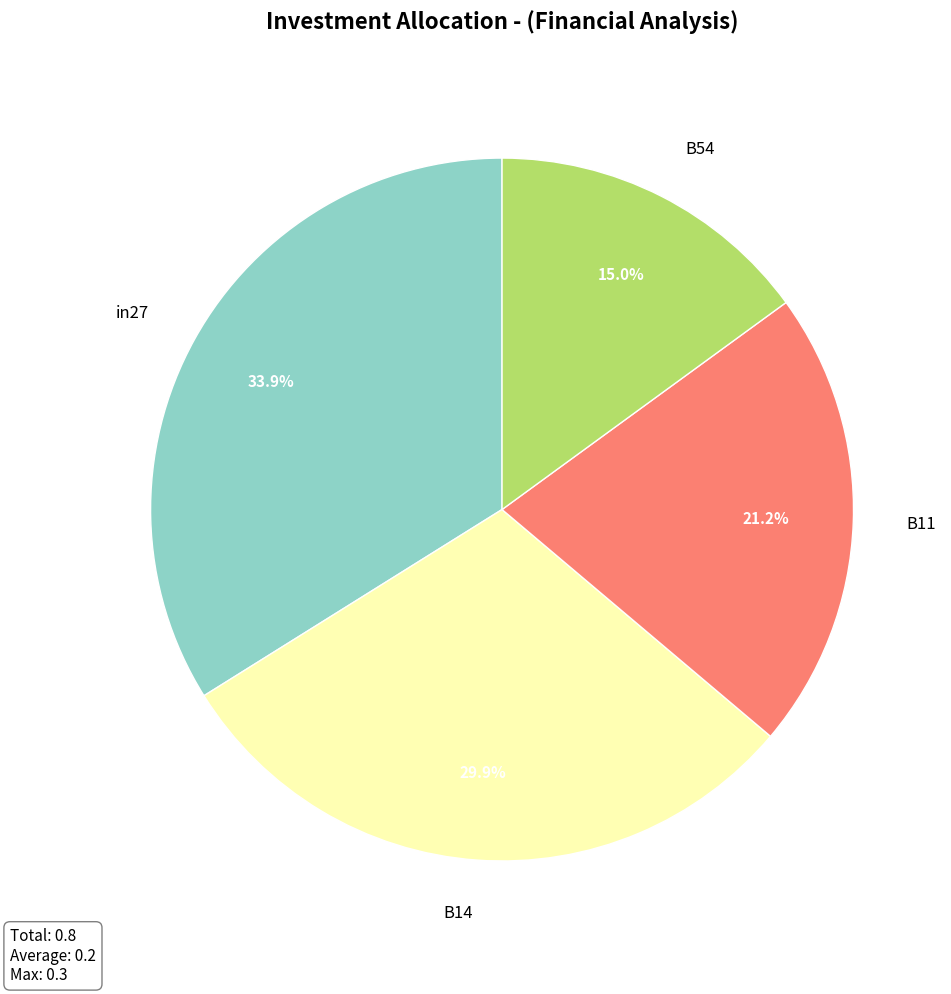

How many slices are in this pie chart?

4